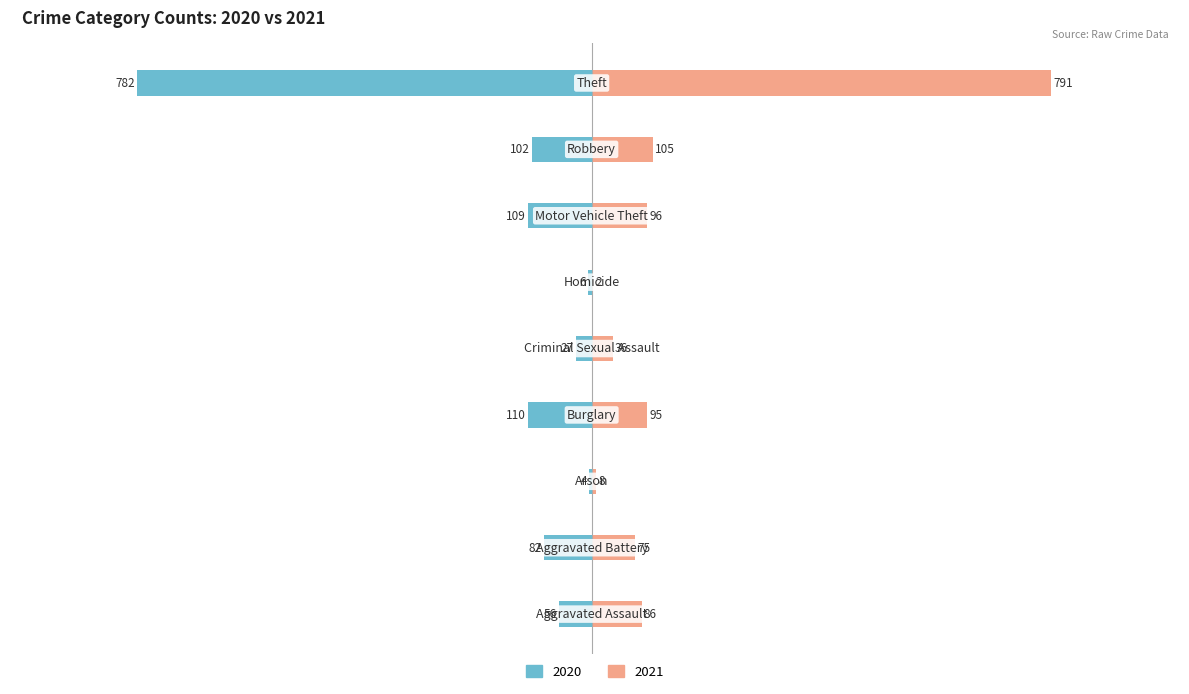

At which category does the chart reach its peak across all series?

Theft